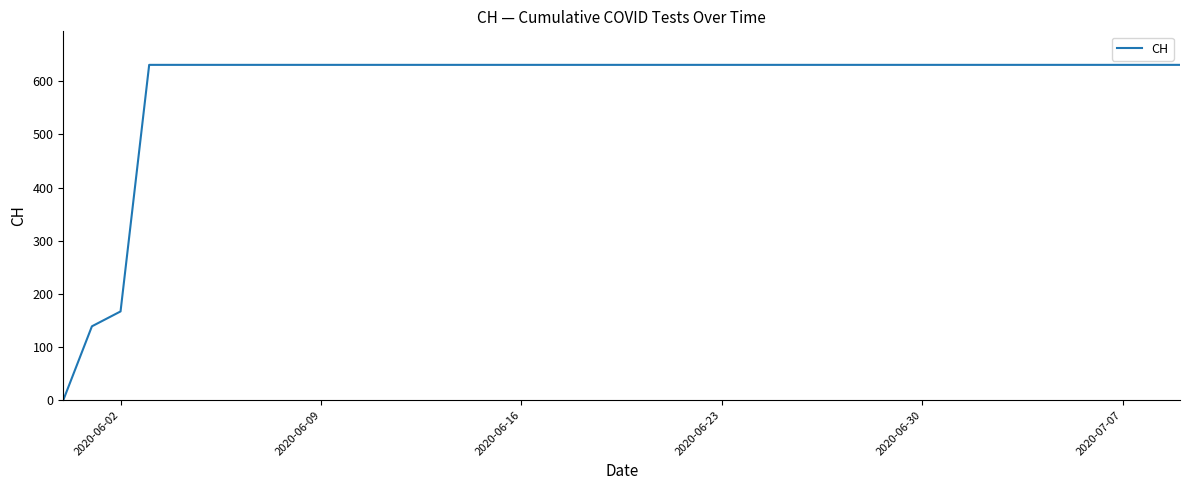

What is the greatest value displayed?

631